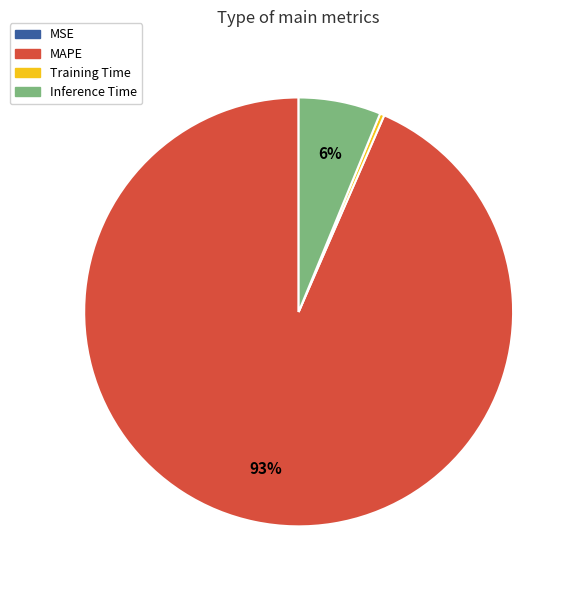

Is the sum of Training Time and Inference Time greater than half?

No